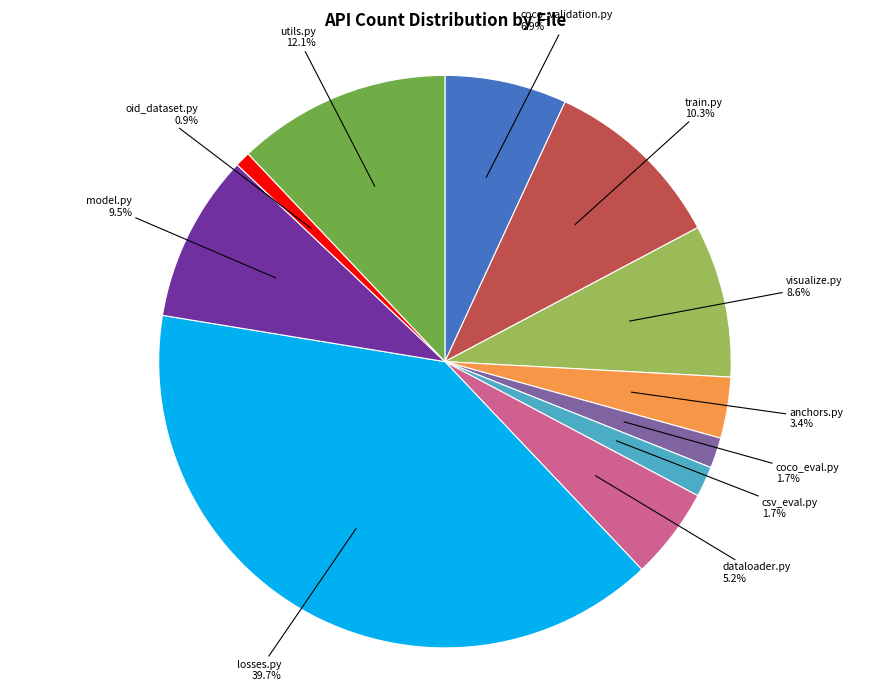

Which has a higher value, train.py or model.py?

train.py